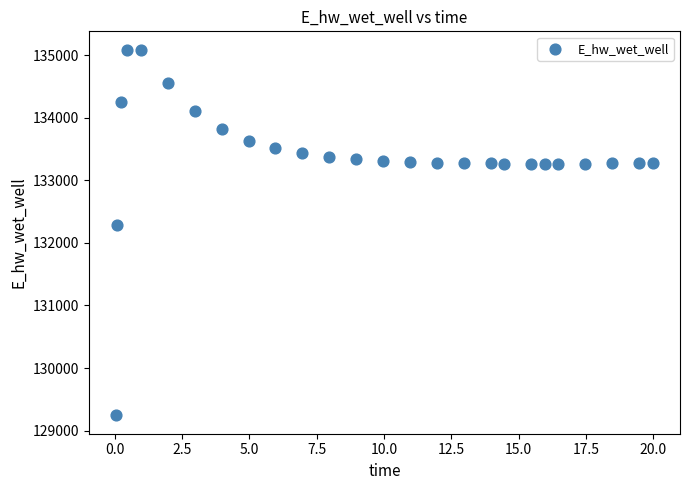

What is the range of X values (max minus min)?

20.0